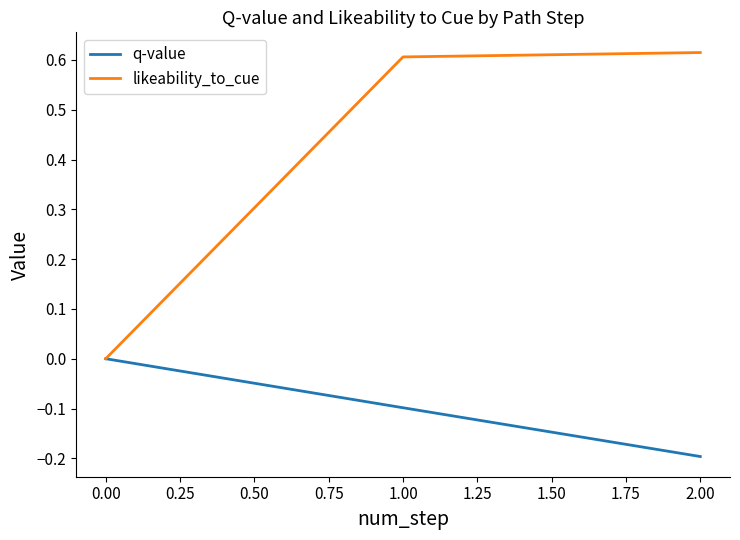

Which series has the largest total across all categories?

likeability_to_cue